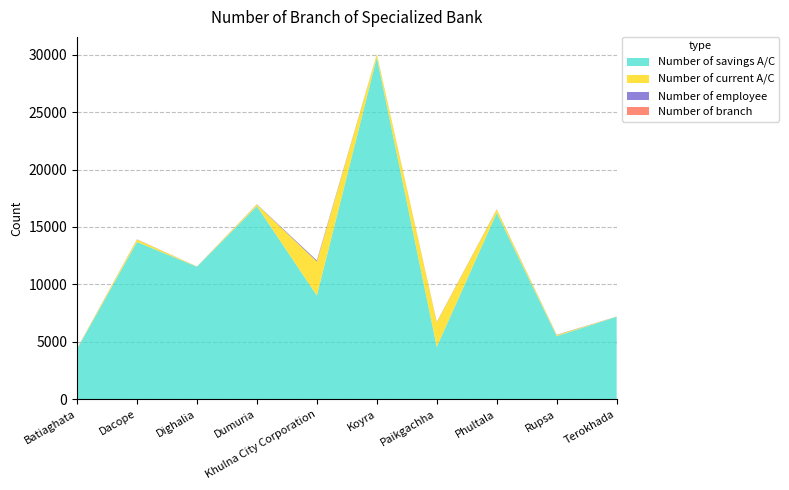

Reading right to left, what are all the values shown in this chart?

Number of savings A/C: 7176	5493	16221	4560	29765	9025	16808	11533	13694	4356
Number of current A/C: 15	95	303	2130	268	2959	146	20	212	44
Number of employee: 8	23	20	35	16	98	23	7	18	14
Number of branch: 1	2	2	3	2	6	2	1	2	2